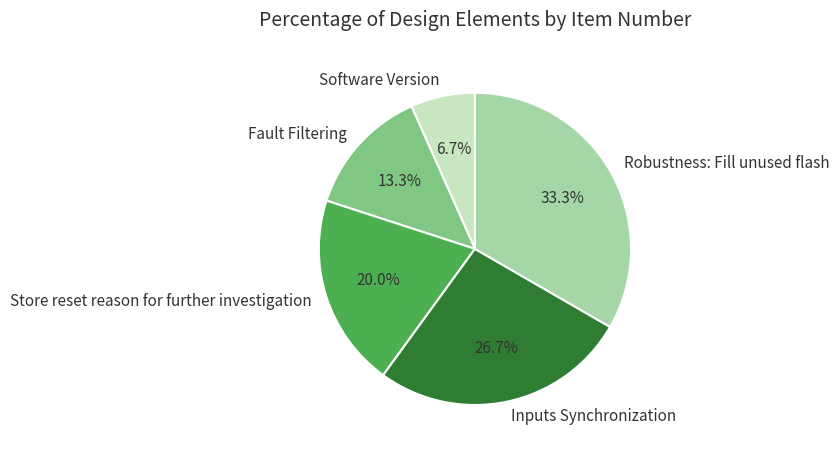

To the nearest percent, what portion does Robustness: Fill unused flash represent?

33%